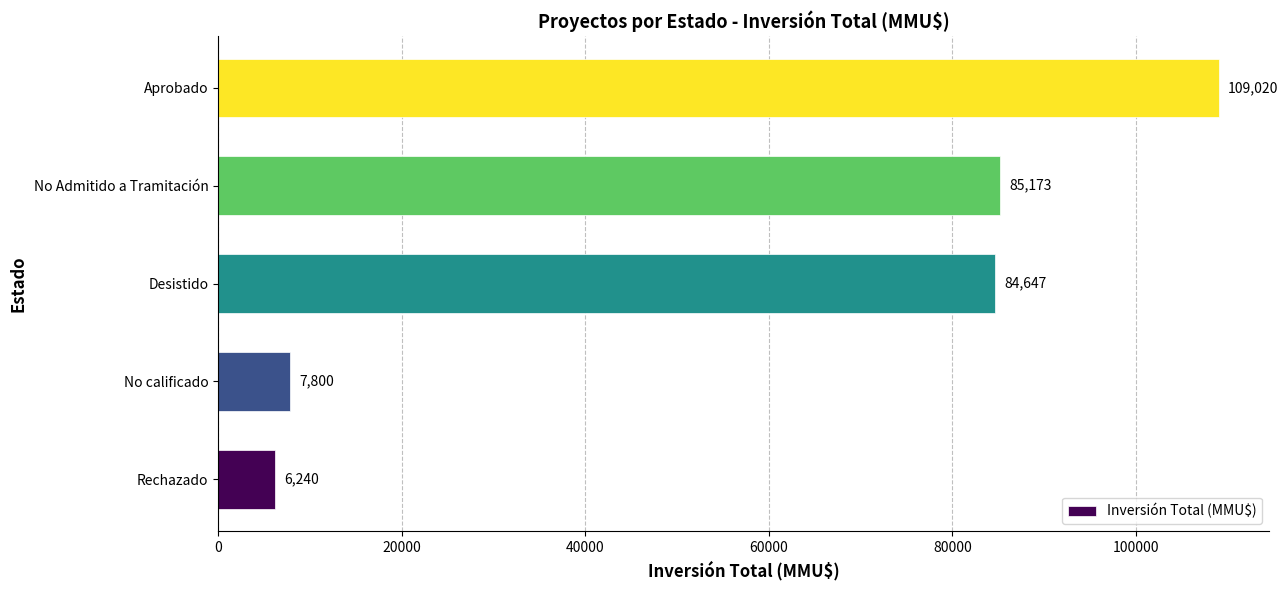

What is the smallest value displayed?

6240